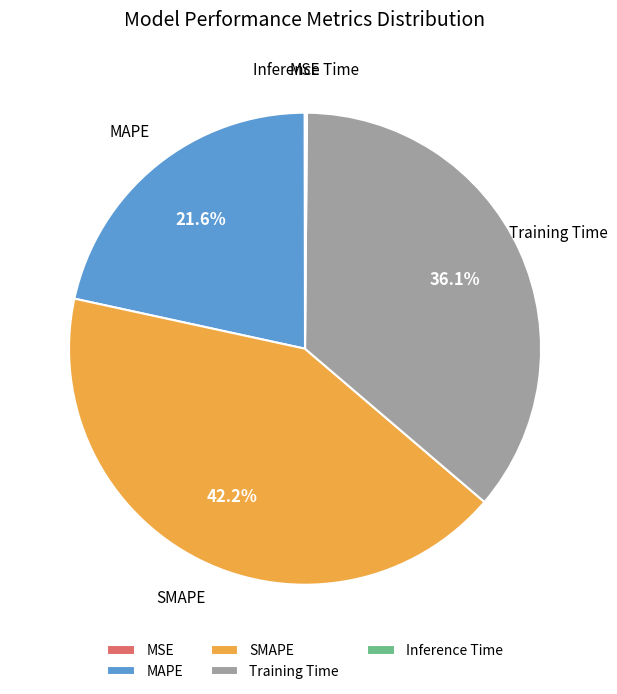

Which category has the biggest portion of the pie?

SMAPE